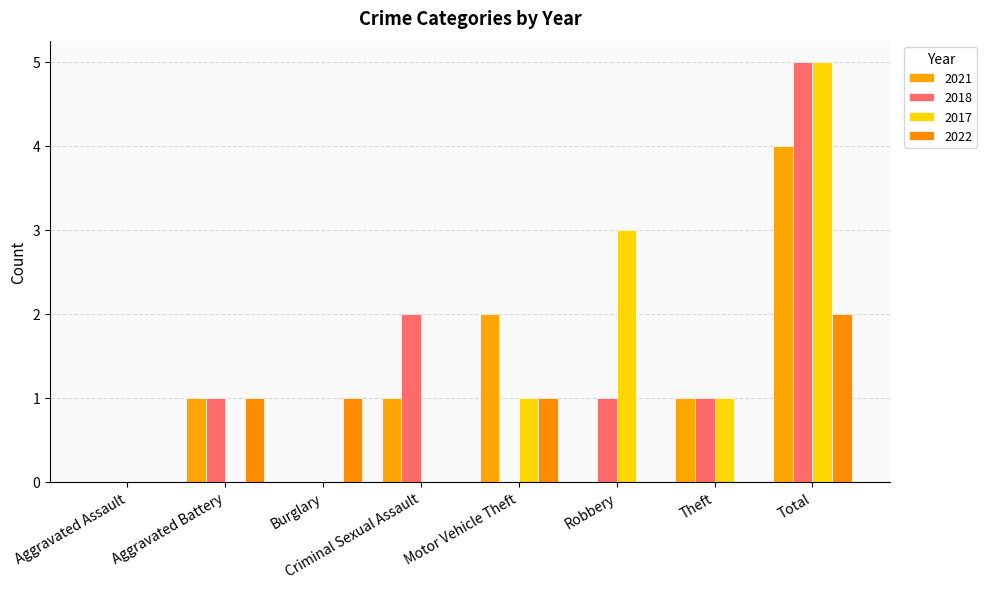

Count the 2022 values in the range 0 to 1.

7